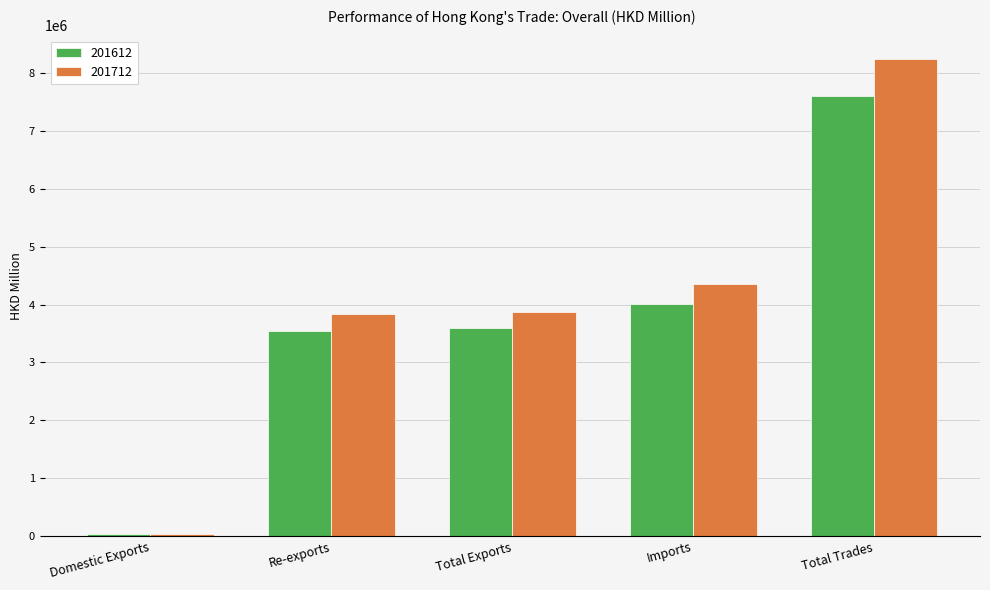

What is the total value across all series at Re-exports?

7377814.7